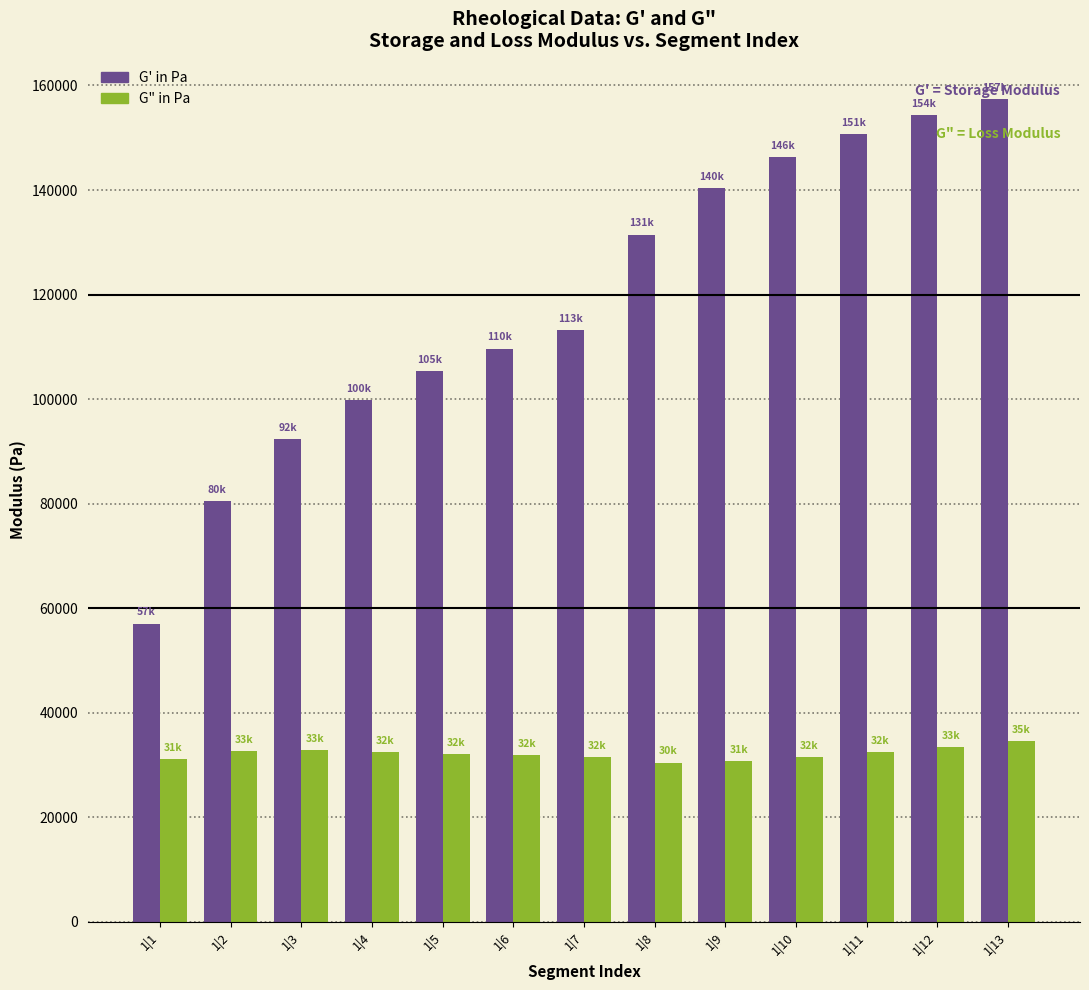

What is the maximum value shown in the chart?

157368.2